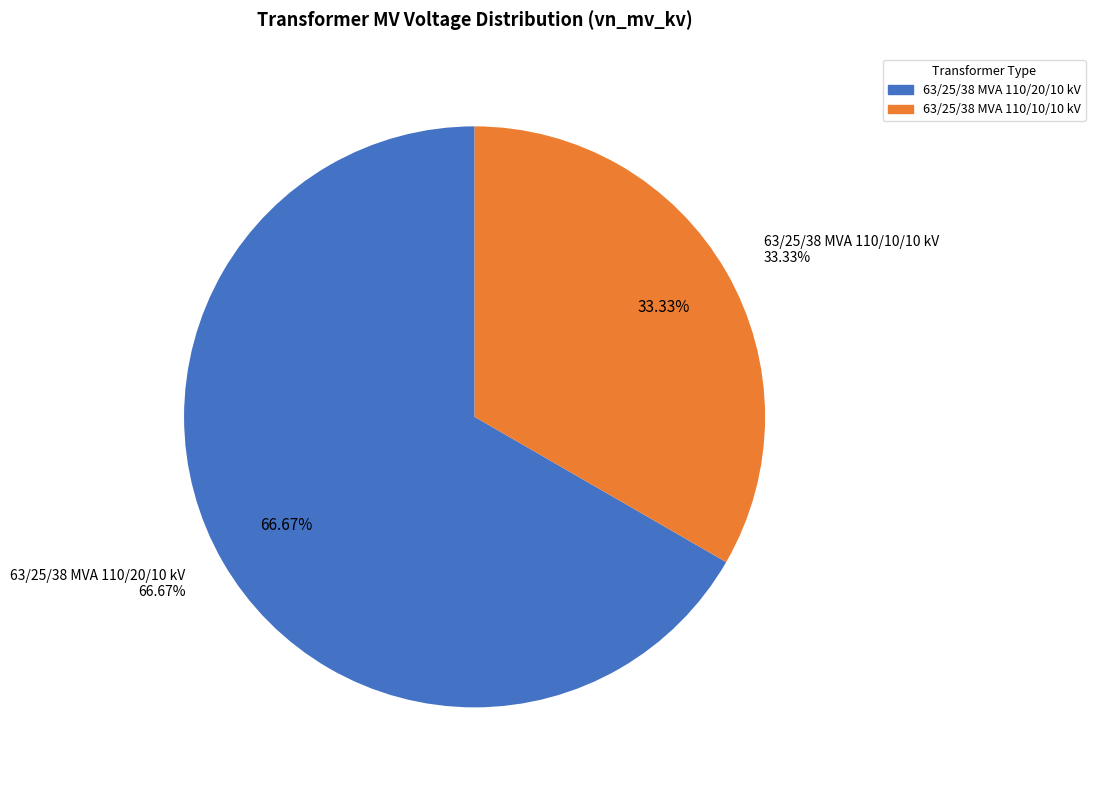

To the nearest percent, what portion does 63/25/38 MVA 110/20/10 kV represent?

67%